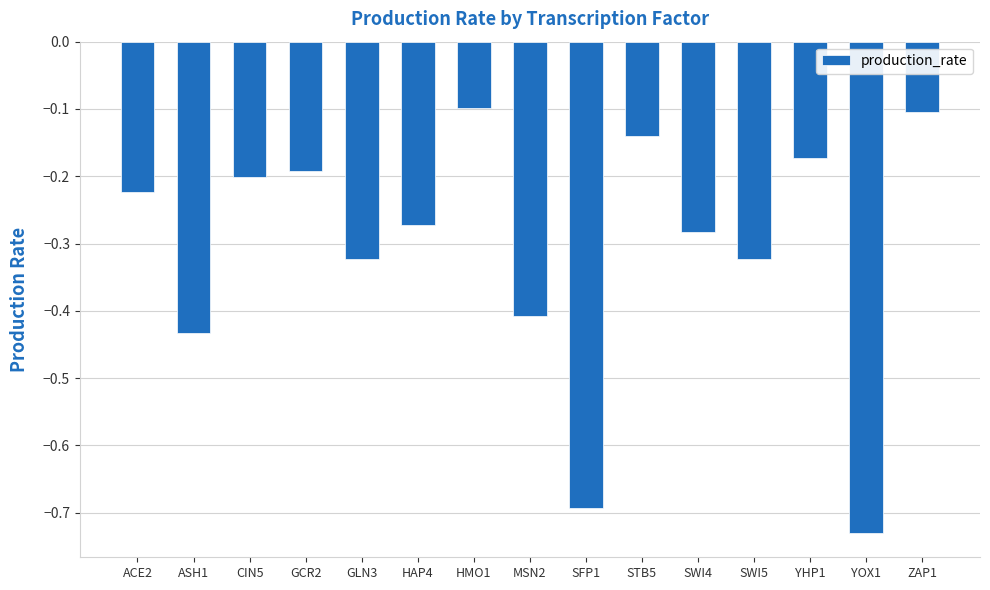

What is the sum of the values at HAP4 and ACE2?

-0.5